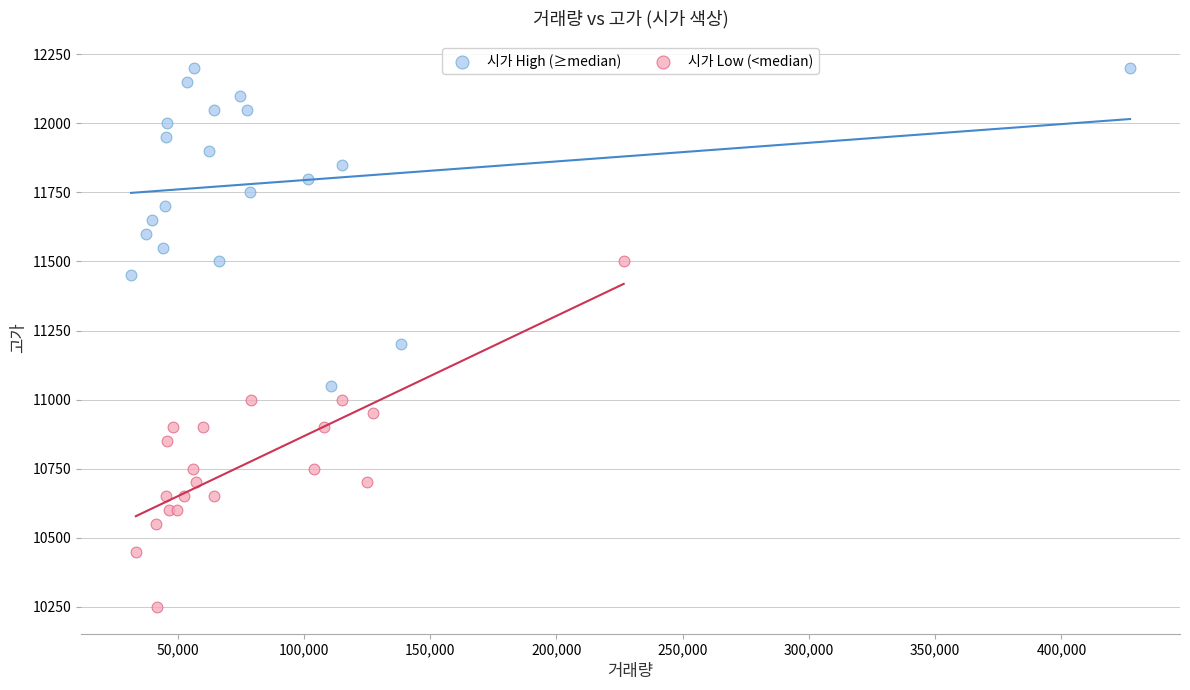

Which series reaches the maximum Y coordinate?

시가 High (≥median)